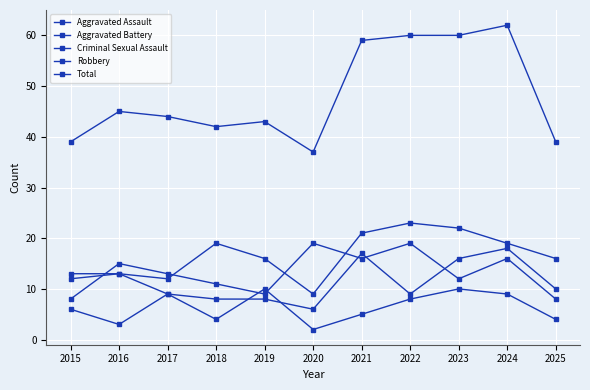

How many data points in Total are less than 44?

5